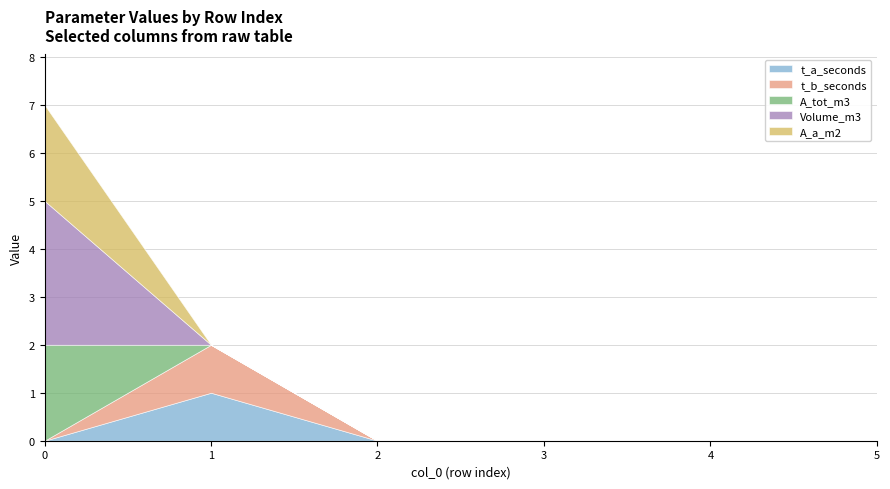

Between 3 and 4, which is larger?

3